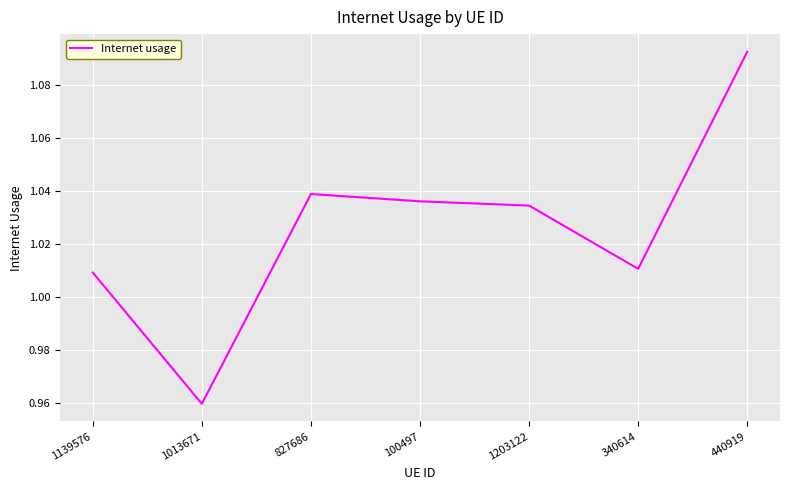

How many values exceed 1?

6